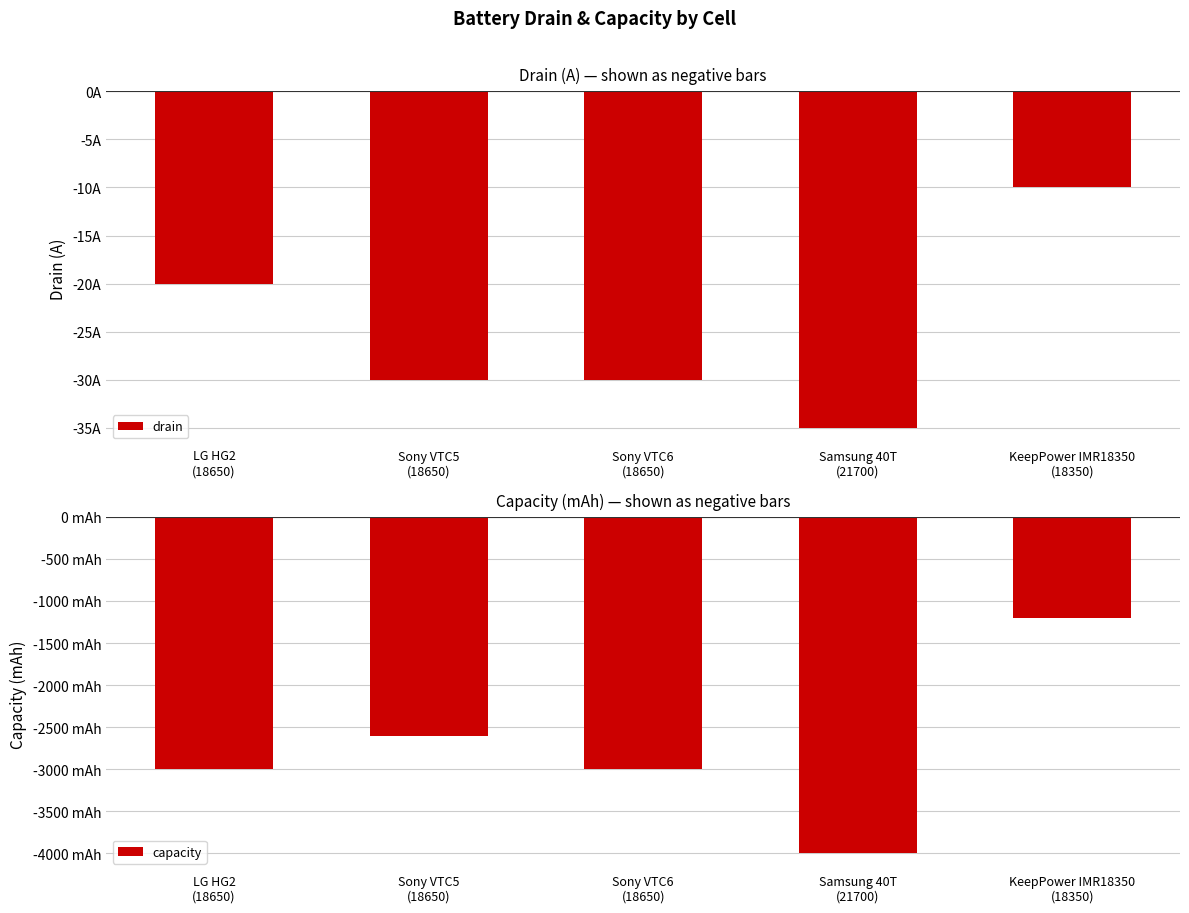

What is the sum of all drain values?

-125